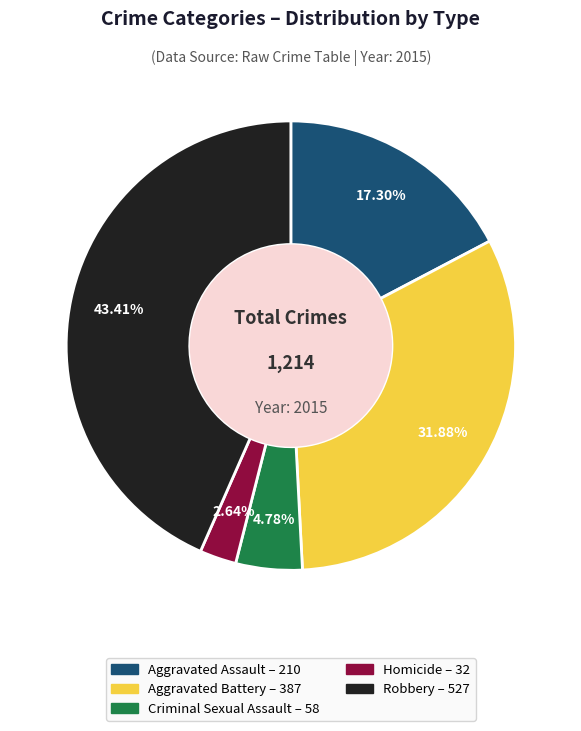

Is Homicide the majority of the pie?

No